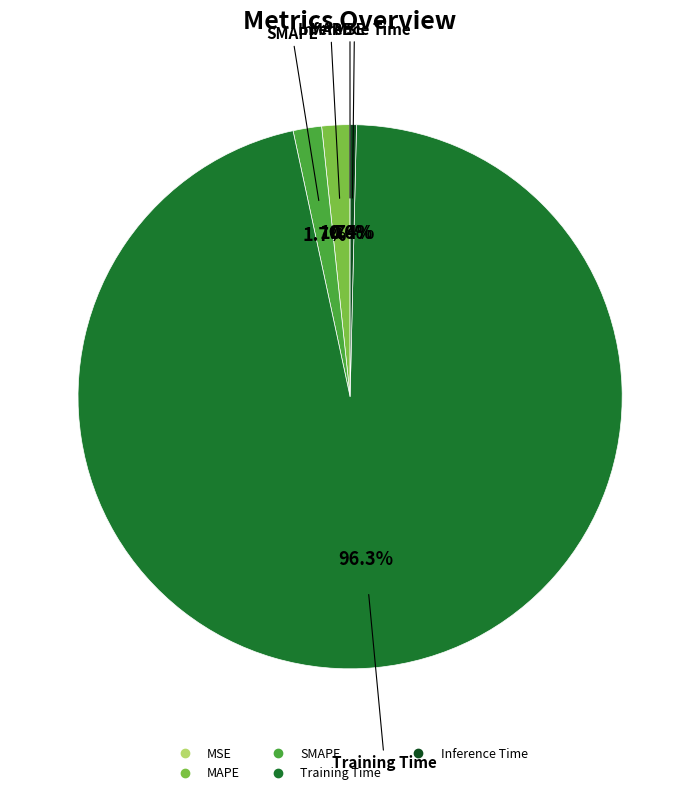

Is there any slice that represents more than half of the pie?

Yes